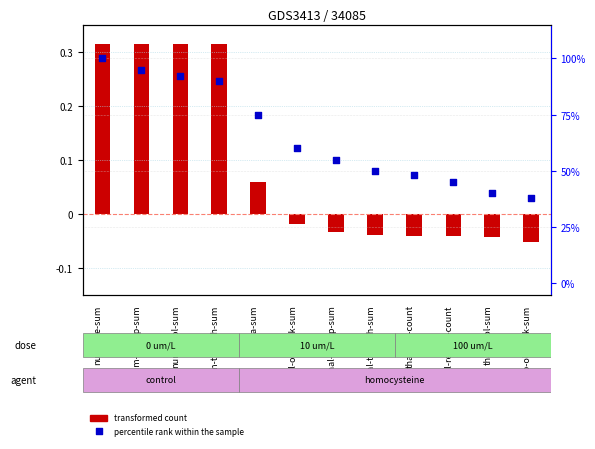

What are all the series names shown in the legend?

transformed count, percentile rank within the sample